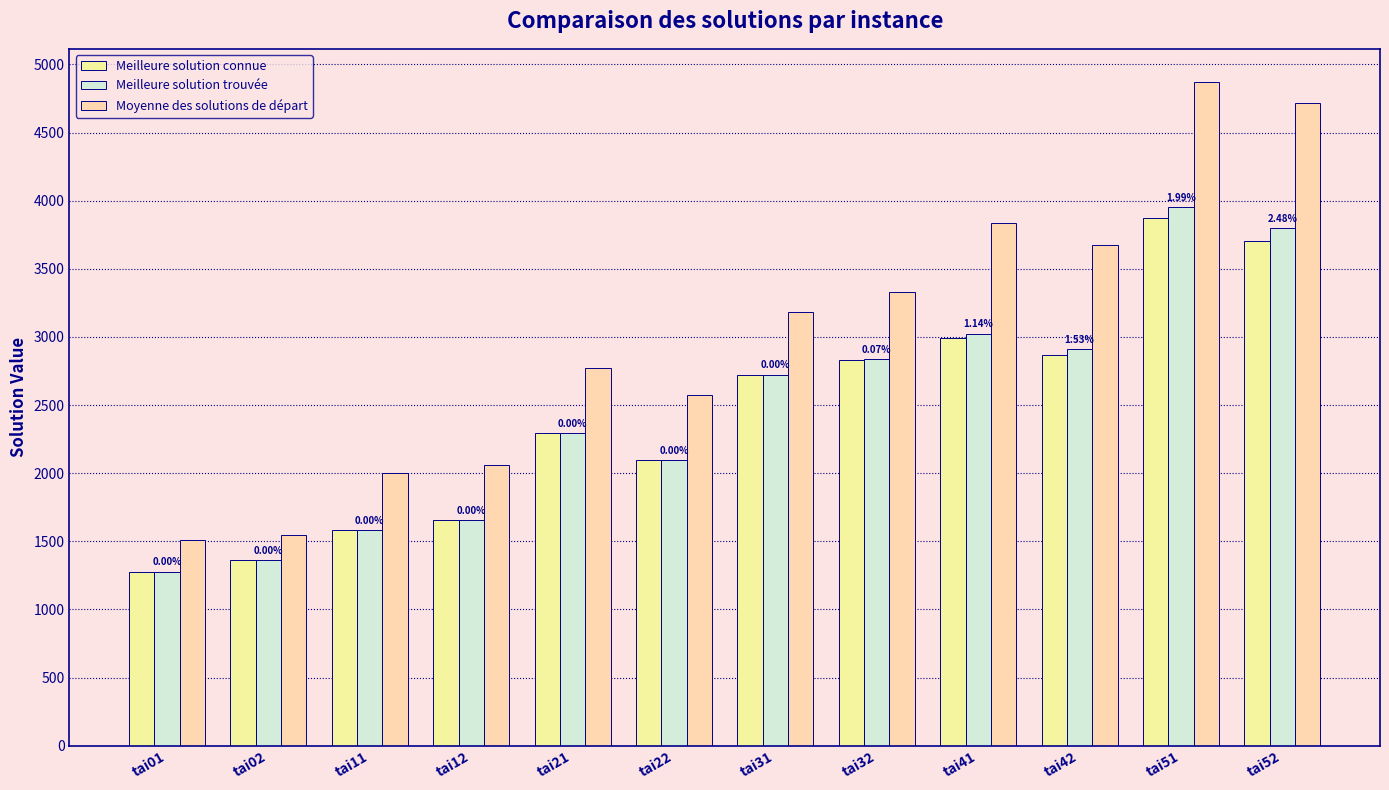

Between tai22 and tai41, which series saw the biggest shift?

Moyenne des solutions de départ